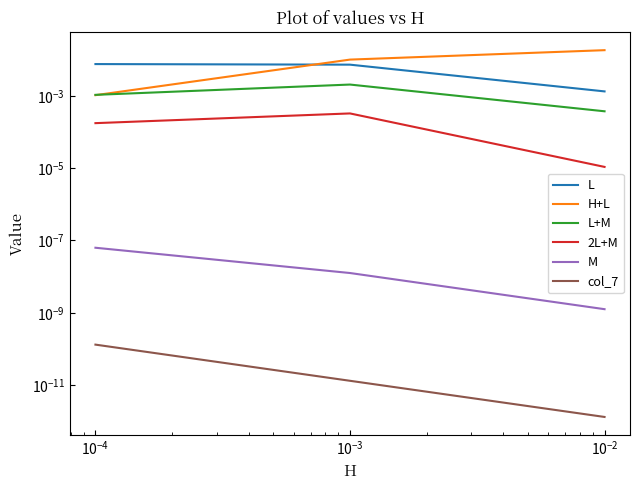

Rank the series at $\mathdefault{10^{-5}}$ from lowest to highest value.

col_7, M, 2L+M, L+M, L, H+L